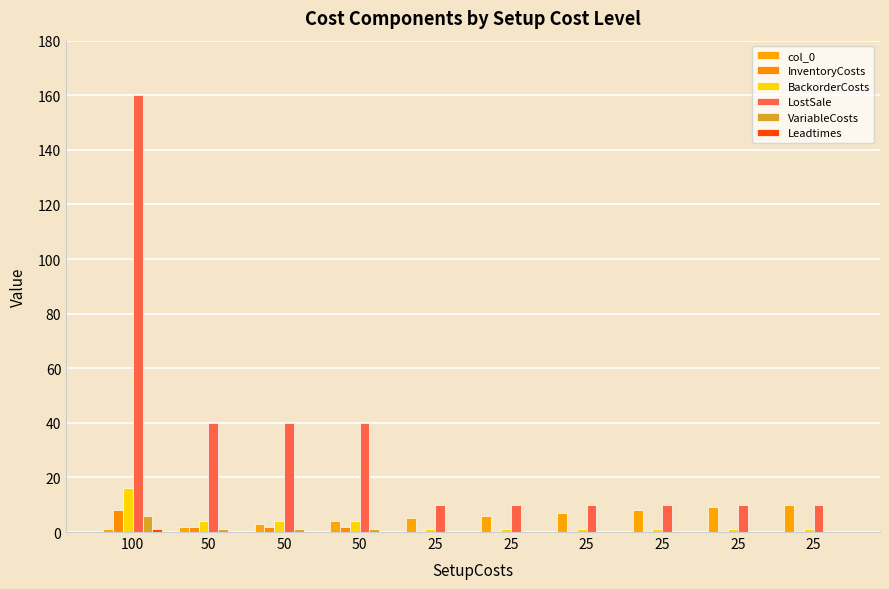

Reading left to right, extract all data points from this chart.

col_0: 1.0	2.0	3.0	4.0	5.0	6.0	7.0	8.0	9.0	10.0
InventoryCosts: 8.0	2.0	2.0	2.0	0.5	0.5	0.5	0.5	0.5	0.5
BackorderCosts: 16.0	4.0	4.0	4.0	1.0	1.0	1.0	1.0	1.0	1.0
LostSale: 160.0	40.0	40.0	40.0	10.0	10.0	10.0	10.0	10.0	10.0
VariableCosts: 6.0	1.0	1.0	1.0	0.0	0.0	0.0	0.0	0.0	0.0
Leadtimes: 1.0	0.0	0.0	0.0	0.0	0.0	0.0	0.0	0.0	0.0